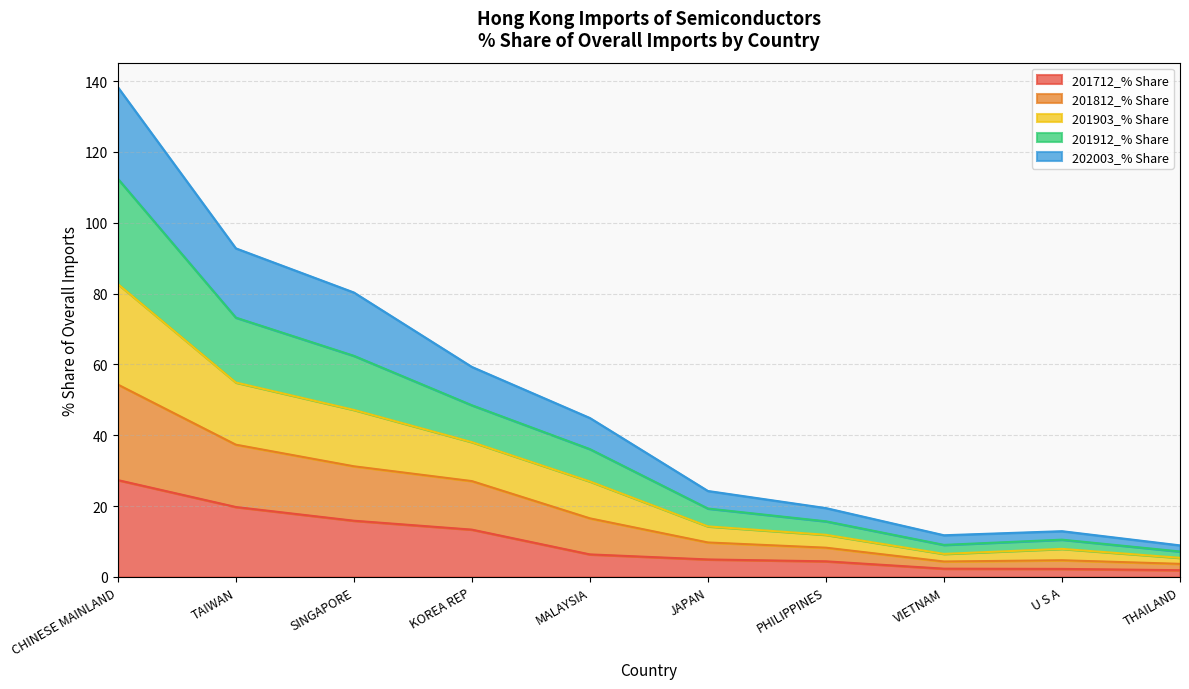

The value of 201912_% Share at CHINESE MAINLAND is 242.9. True or false?

False